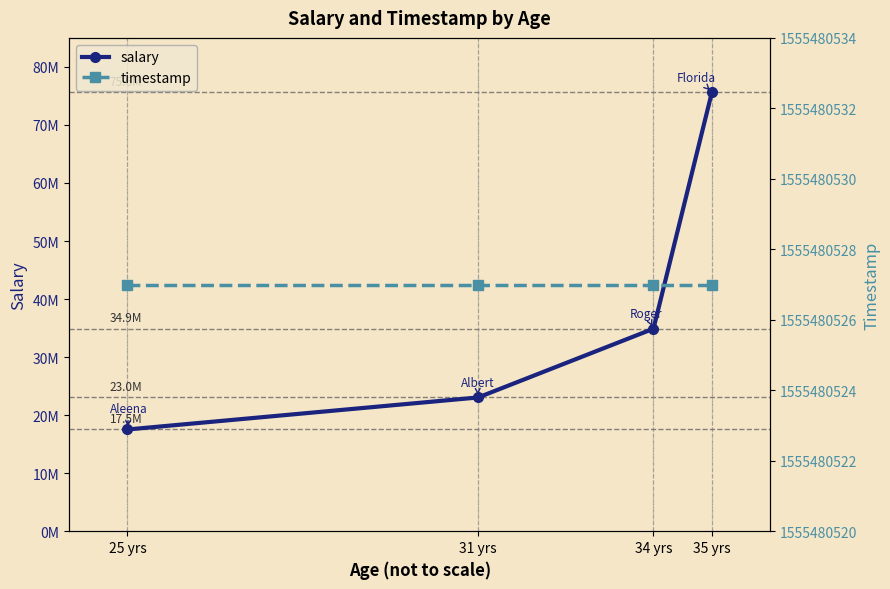

What is the difference between the second highest and minimum values in the salary series?

17362000